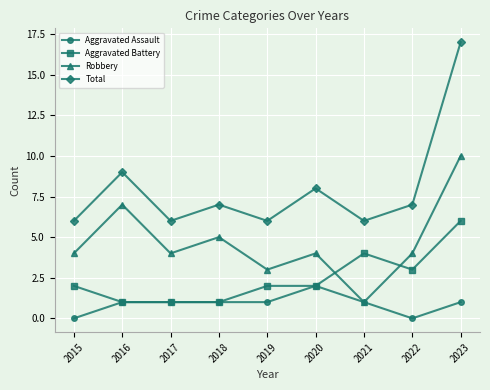

The Total series shows 17 at 2023. True or false?

True